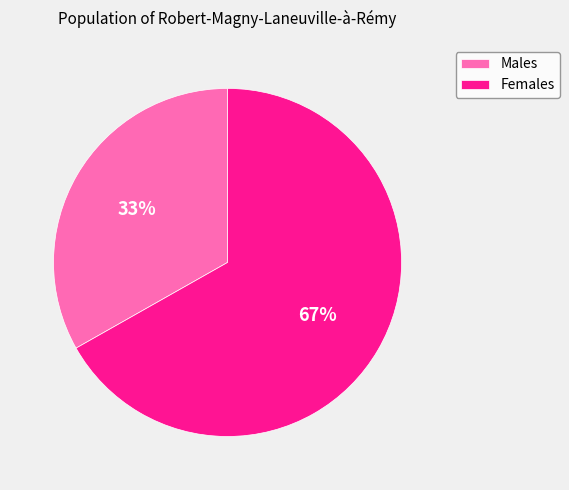

Count the number of slices in the pie.

2